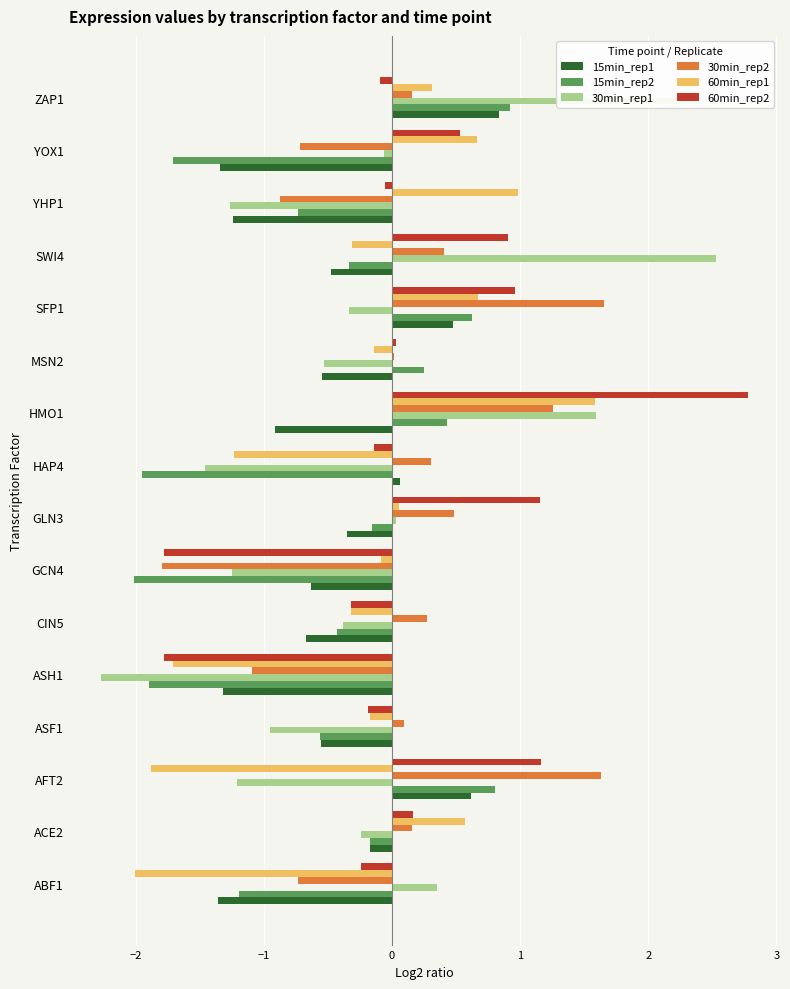

At which category is the sum across all series the highest?

HMO1